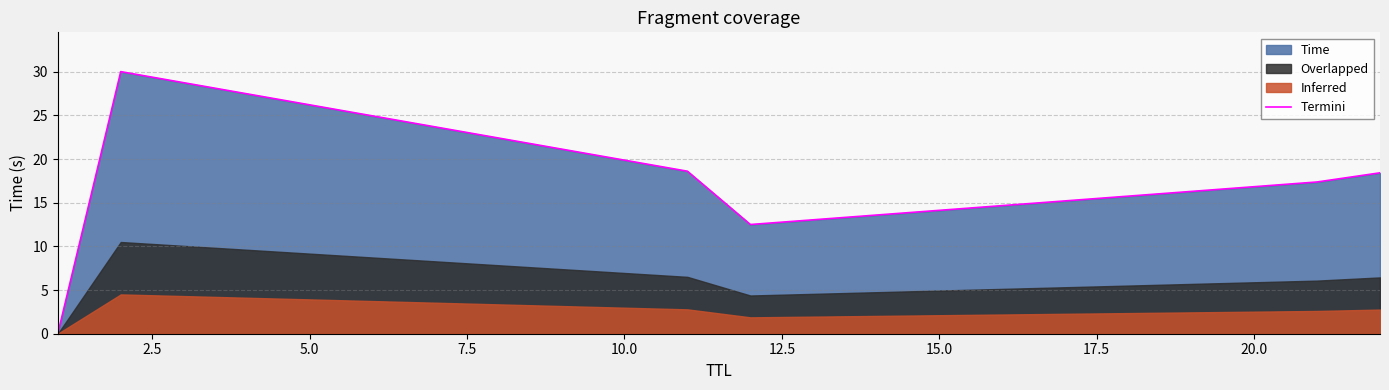

What is the highest value of the Termini series?

30.0